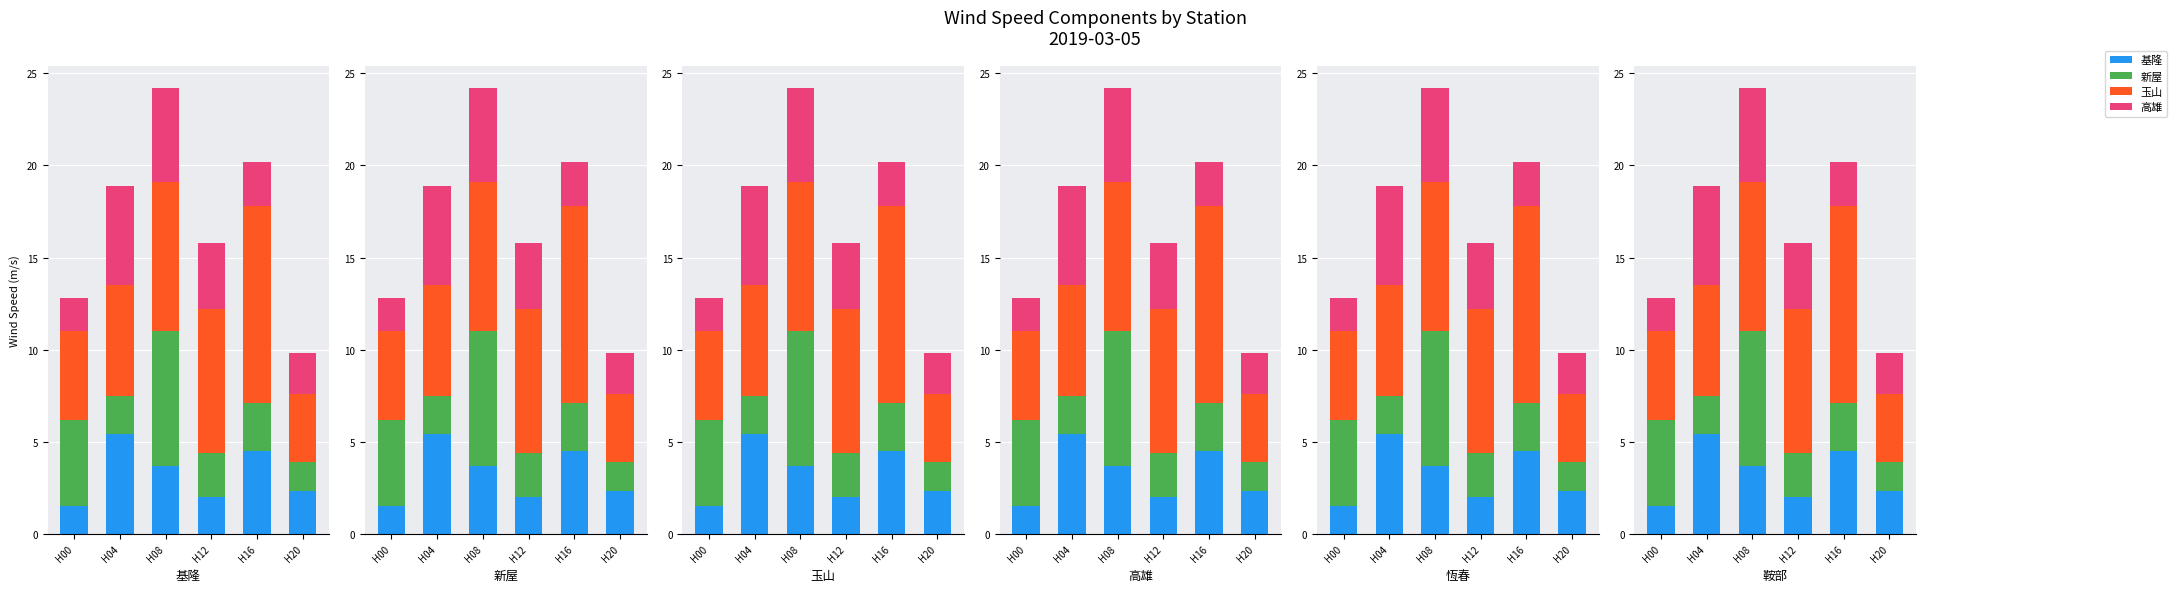

What is the difference between the 高雄 values at H20 and H04?

3.2